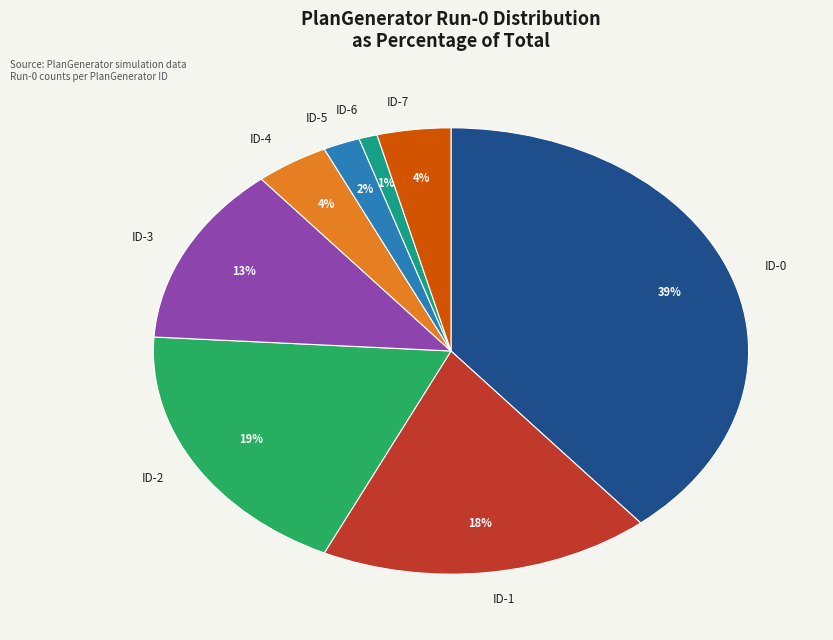

To the nearest percent, what portion does ID-4 represent?

4%